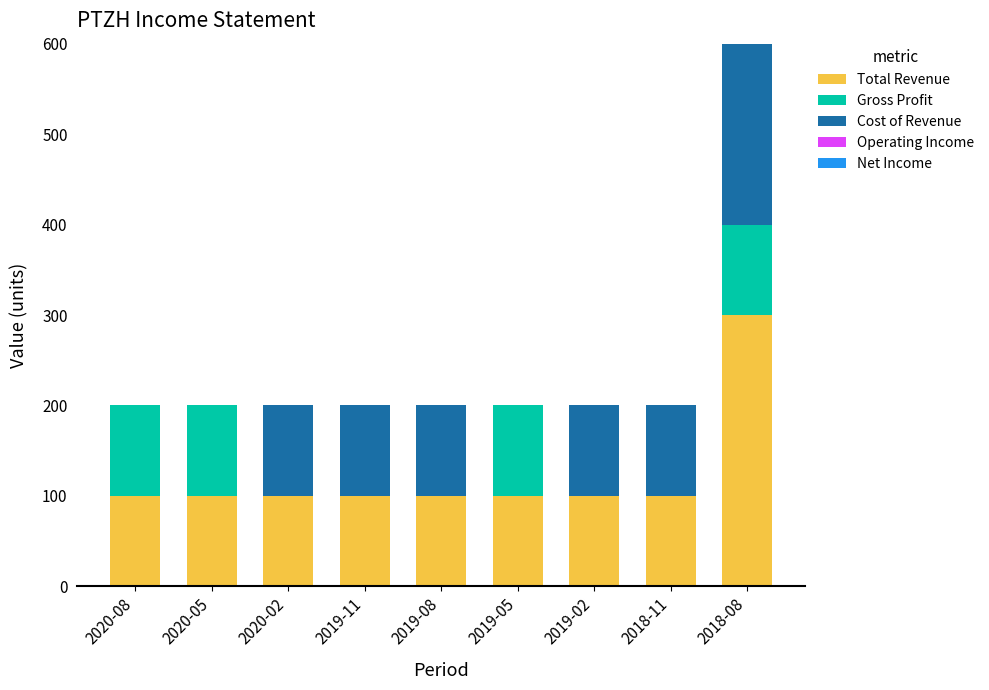

At which category is the sum across all series the highest?

2018-08